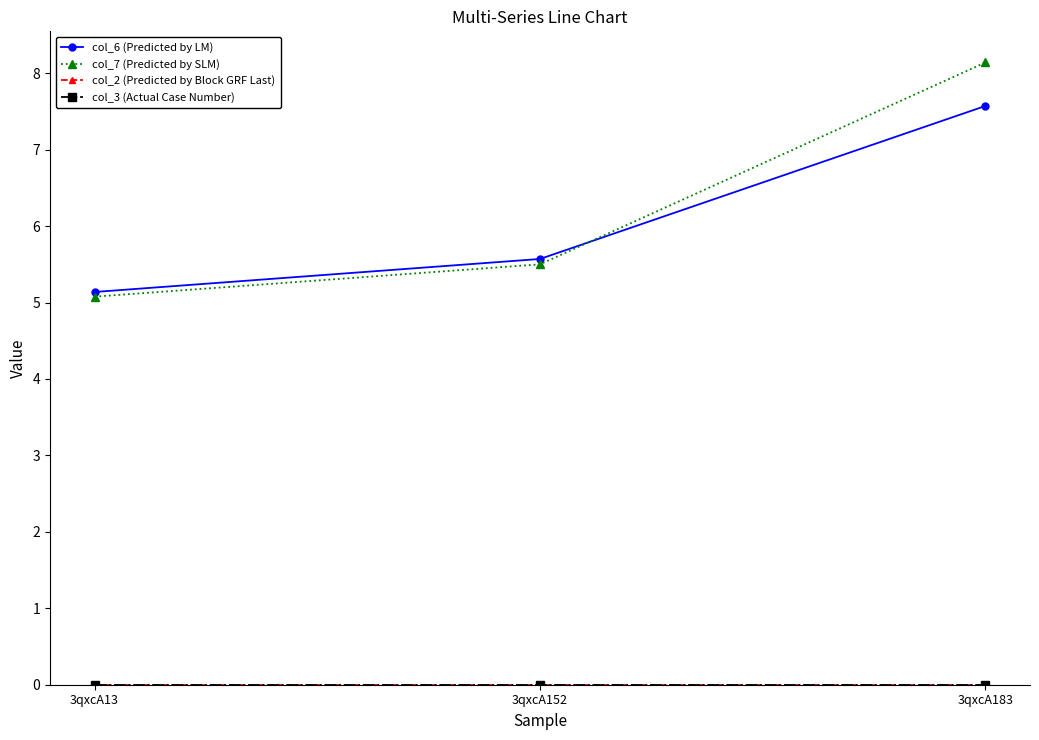

Reading right to left, list all the values displayed in this chart.

col_6 (Predicted by LM): 7.6	5.6	5.1
col_7 (Predicted by SLM): 8.1	5.5	5.1
col_2 (Predicted by Block GRF Last): 0.0	0.0	0.0
col_3 (Actual Case Number): 0.0	0.0	0.0